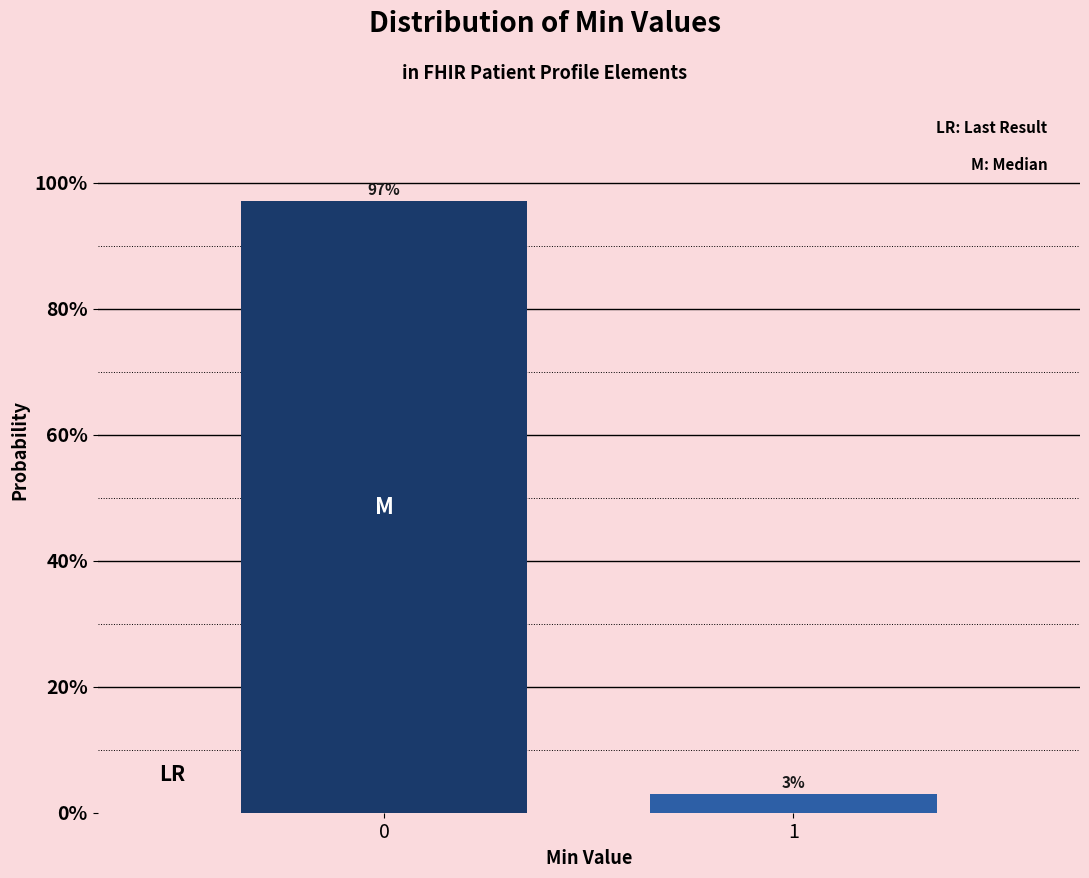

Are the bars horizontal?

No